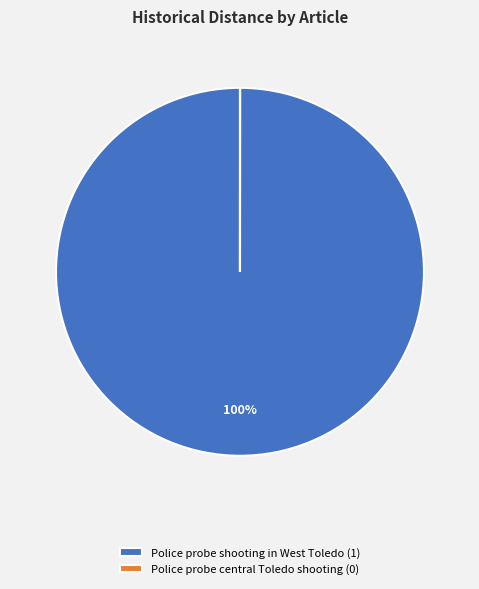

To the nearest percent, what is the difference between the largest and smallest slice percentages?

100%